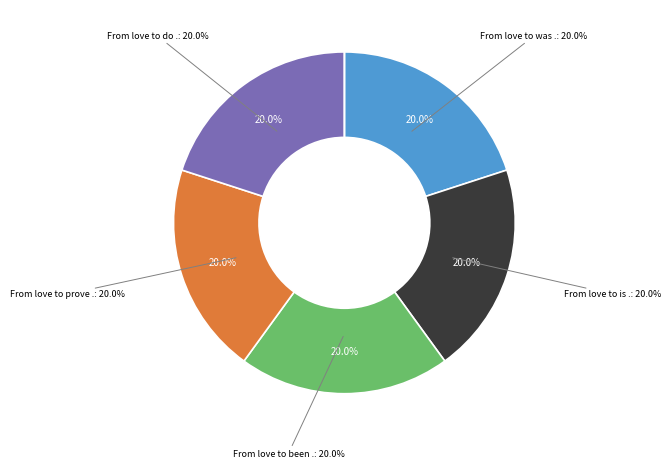

To the nearest percent, what percentage of the pie is From love to was .?

20%